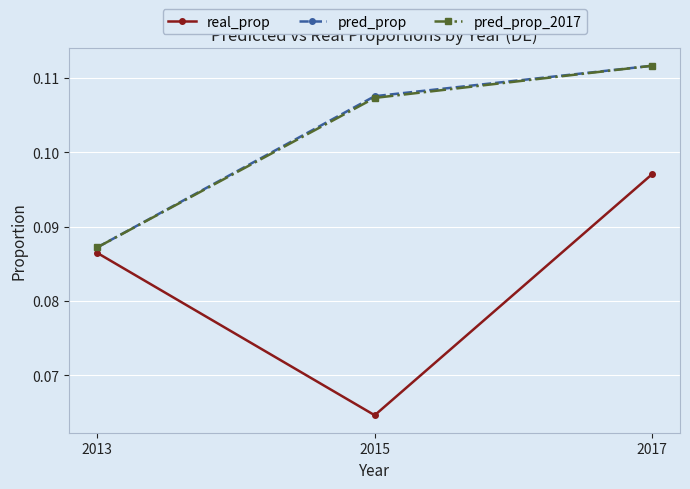

The pred_prop series shows 0.0 at 2015. True or false?

False